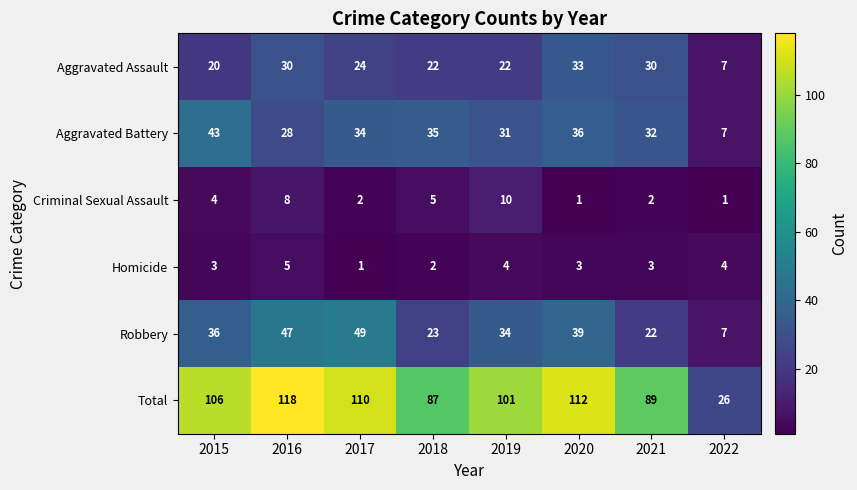

Which label corresponds to the largest value in the chart?

2016